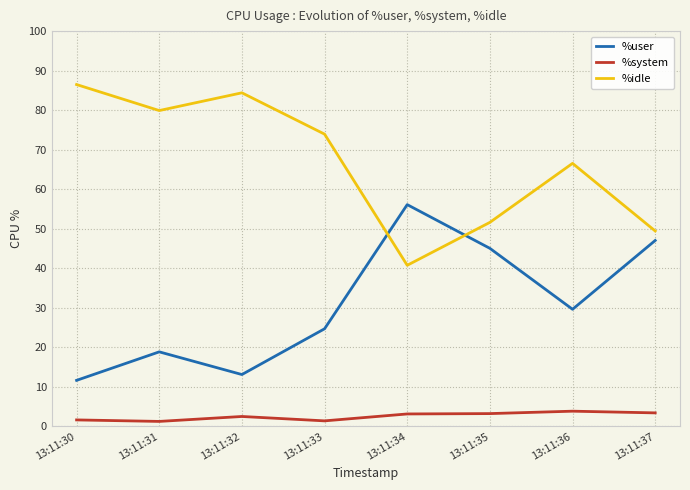

At which label does %system first exceed 3?

13:11:34